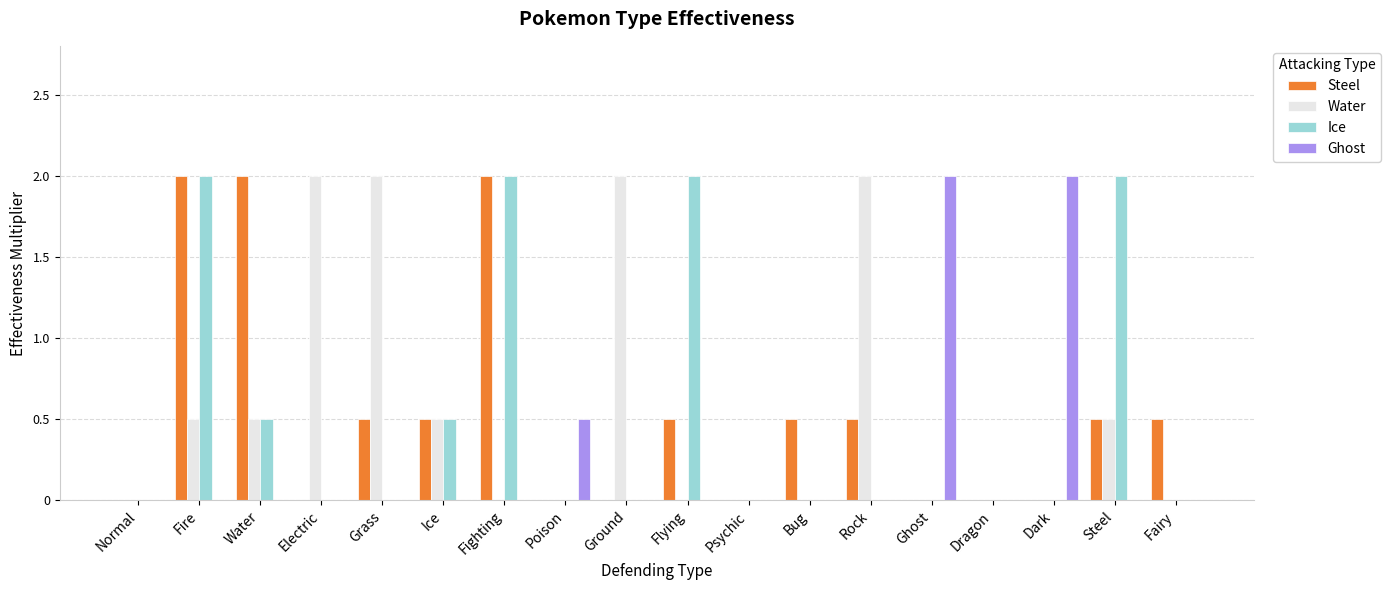

At which label is Ghost closest to 1?

Poison